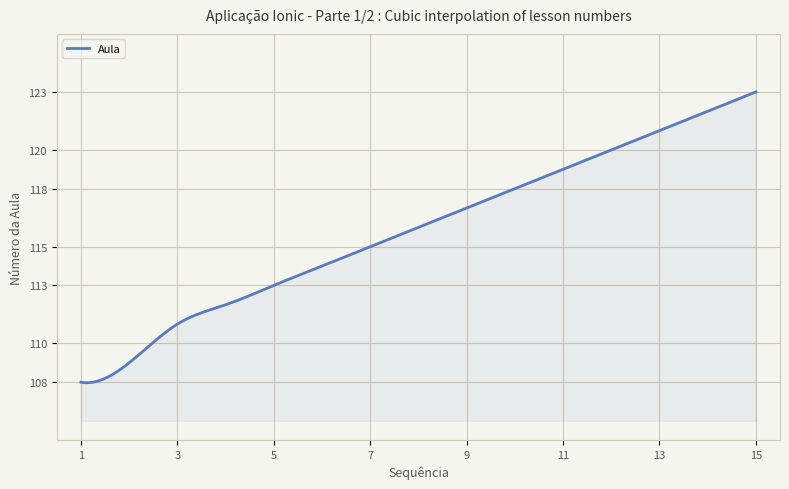

What is the average value?

115.9